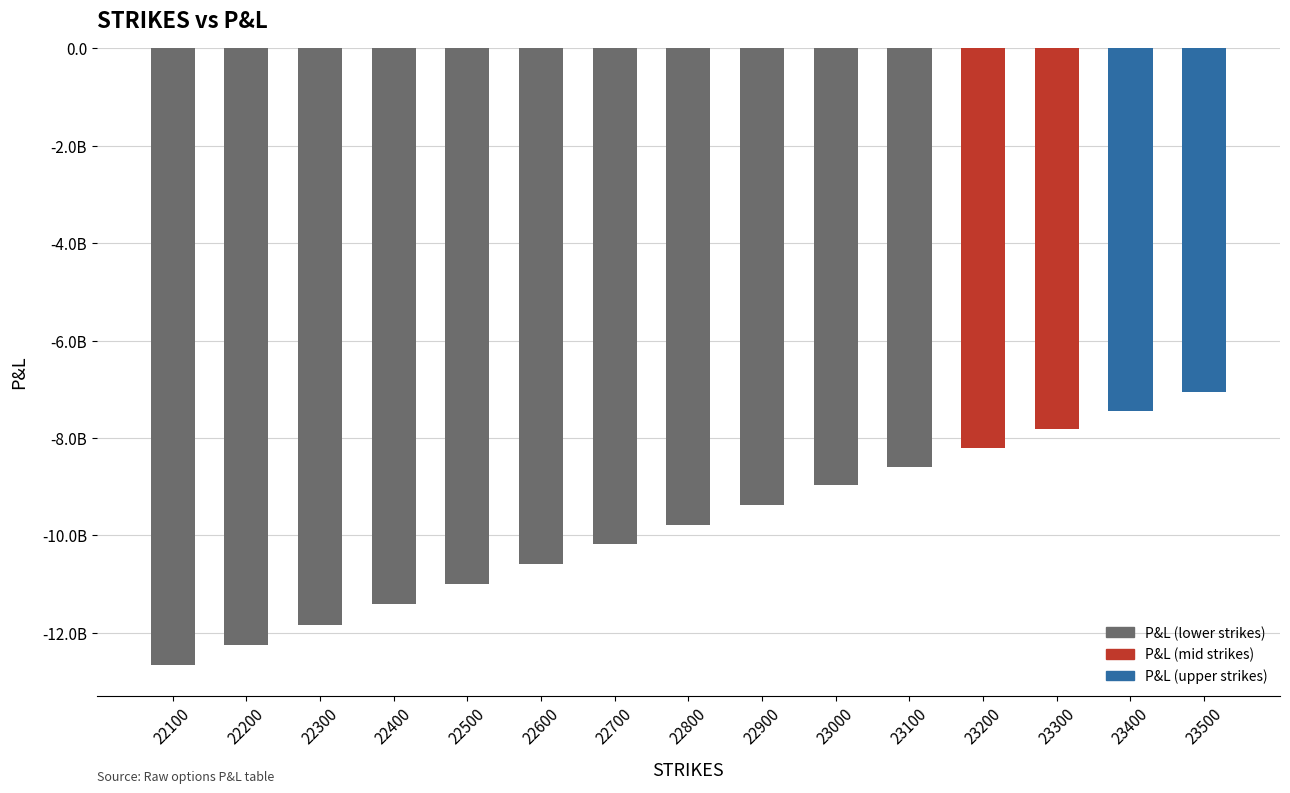

Which has a higher value, 23000 or 22500?

23000